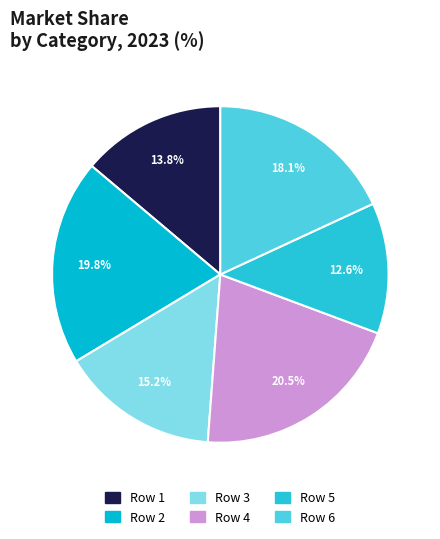

Does any single category account for the majority?

No